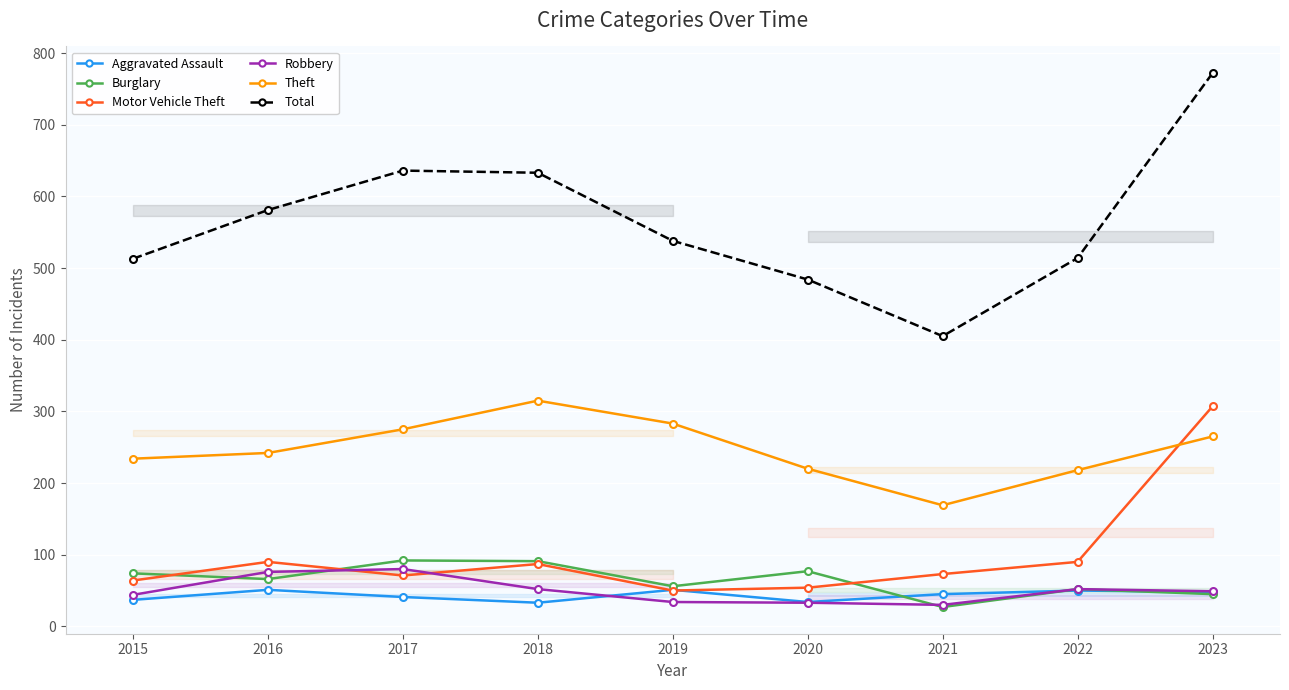

What is the maximum value for Burglary?

92